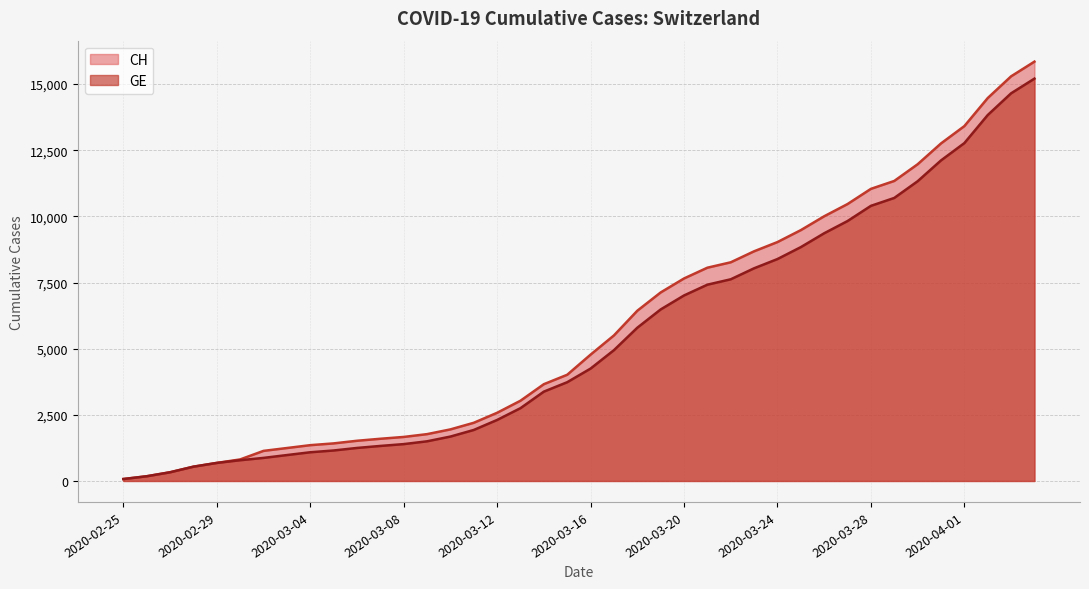

True or false: GE and CH cross at least once.

False